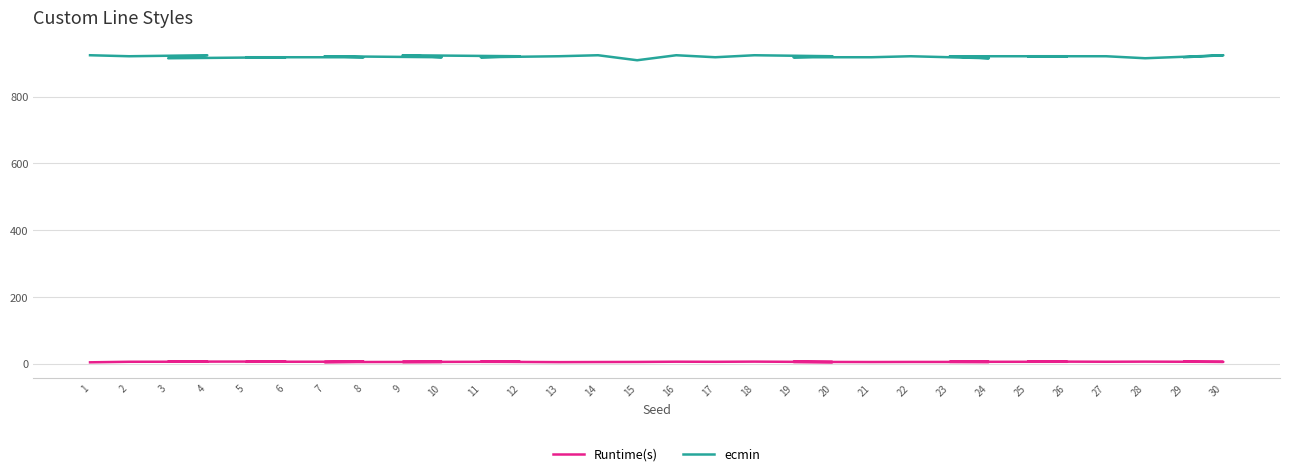

True or false: Runtime(s) and ecmin intersect in this chart.

False